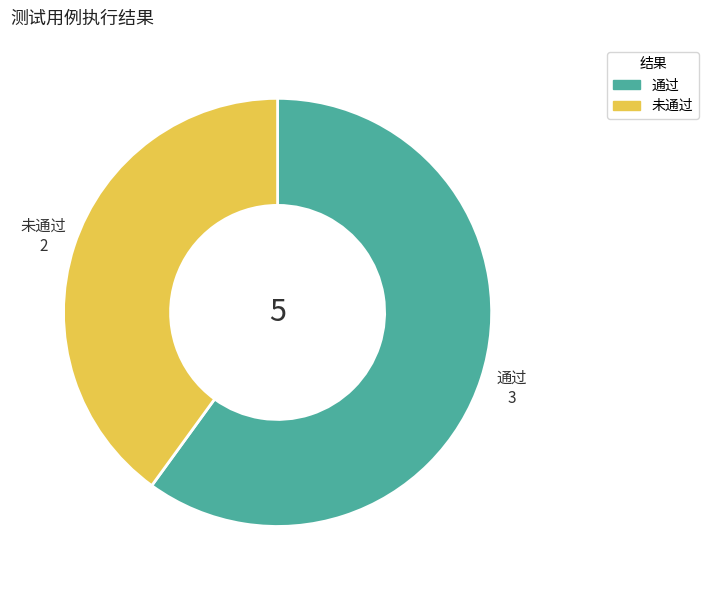

Rank the categories by value from highest to lowest.

通过, 未通过